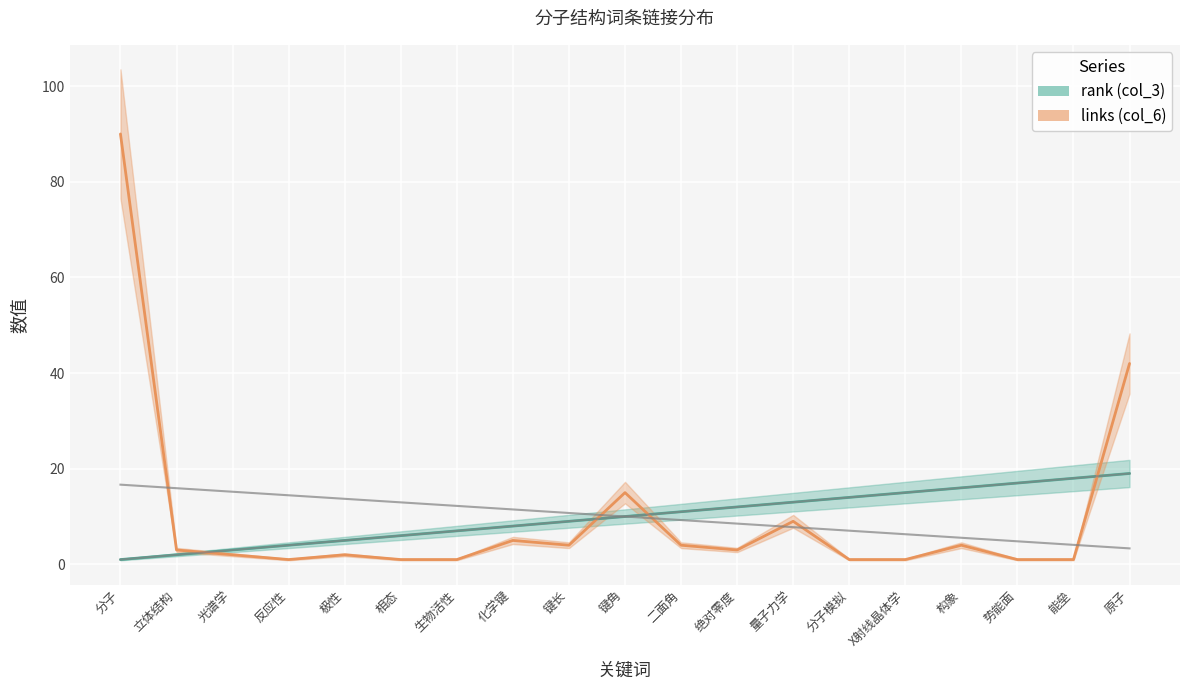

What is the difference between the rank (col_3) values at 立体结构 and 键角?

8